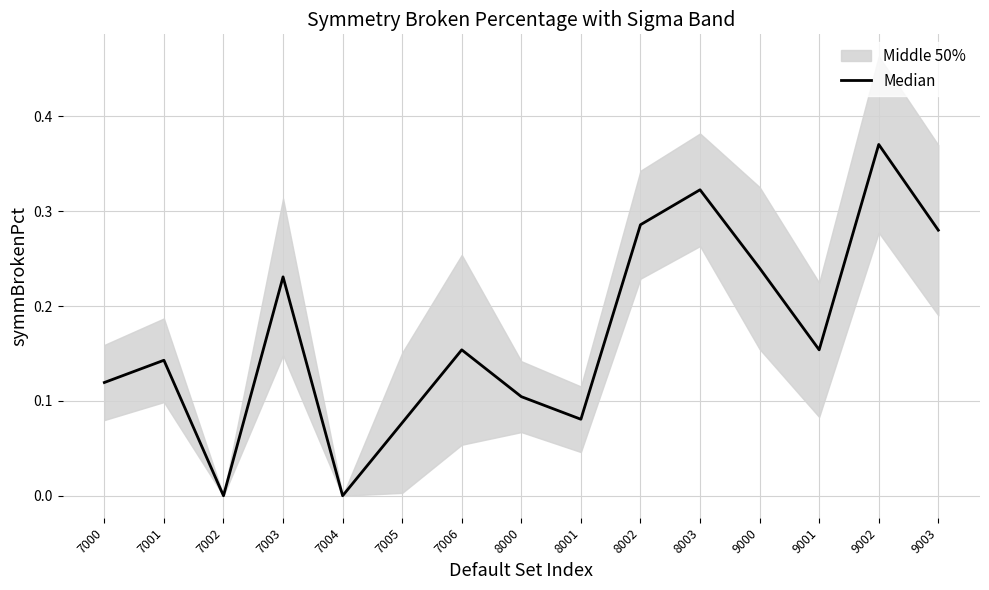

Rank the categories by value from lowest to highest.

7002, 7004, 7005, 8001, 8000, 7000, 7001, 7006, 9001, 7003, 9000, 9003, 8002, 8003, 9002